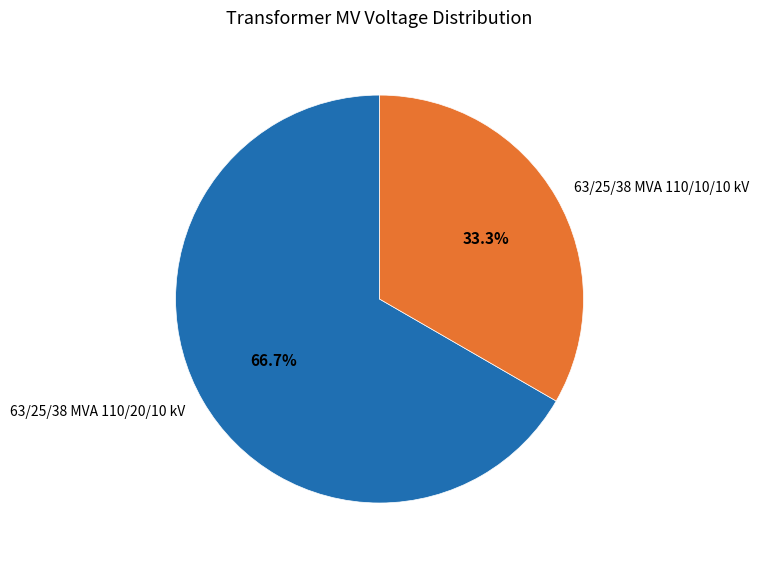

Which slice is the smallest?

63/25/38 MVA 110/10/10 kV